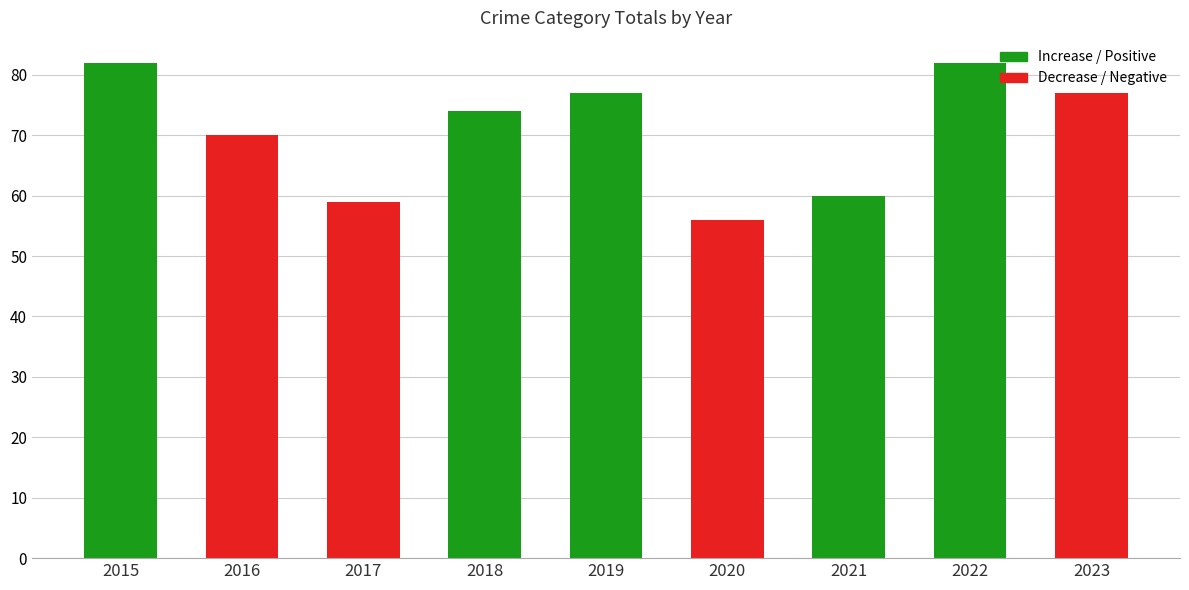

What is the value of the 7th bar from the left?

60